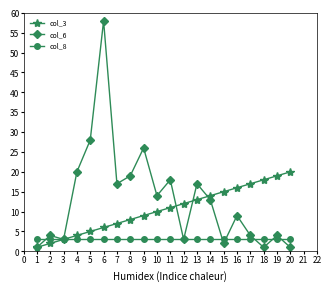

Read the col_3 value at 9, to the nearest 10.

10